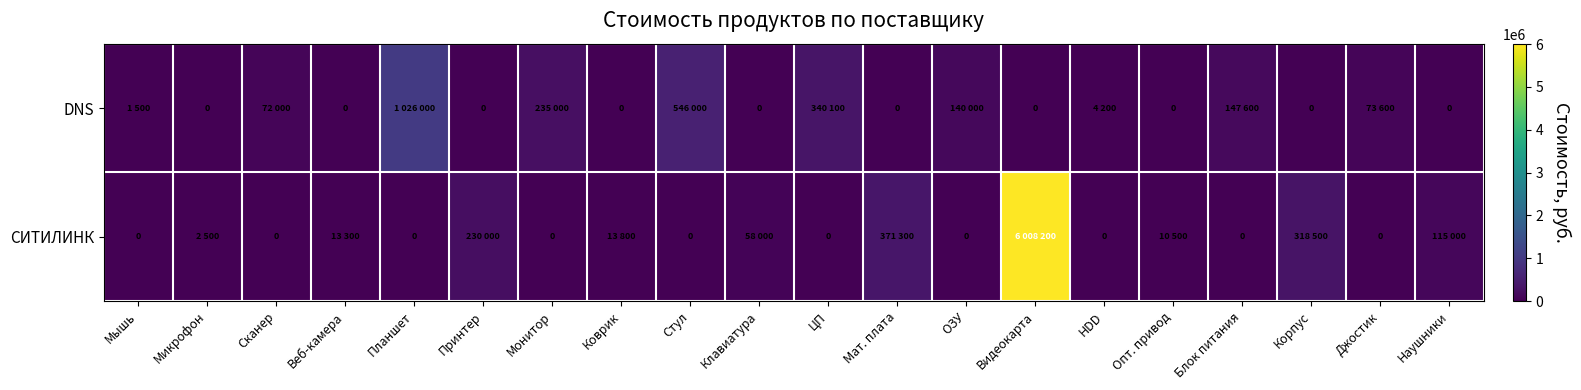

Where does the СИТИЛИНК series first go above 2500?

Веб-камера